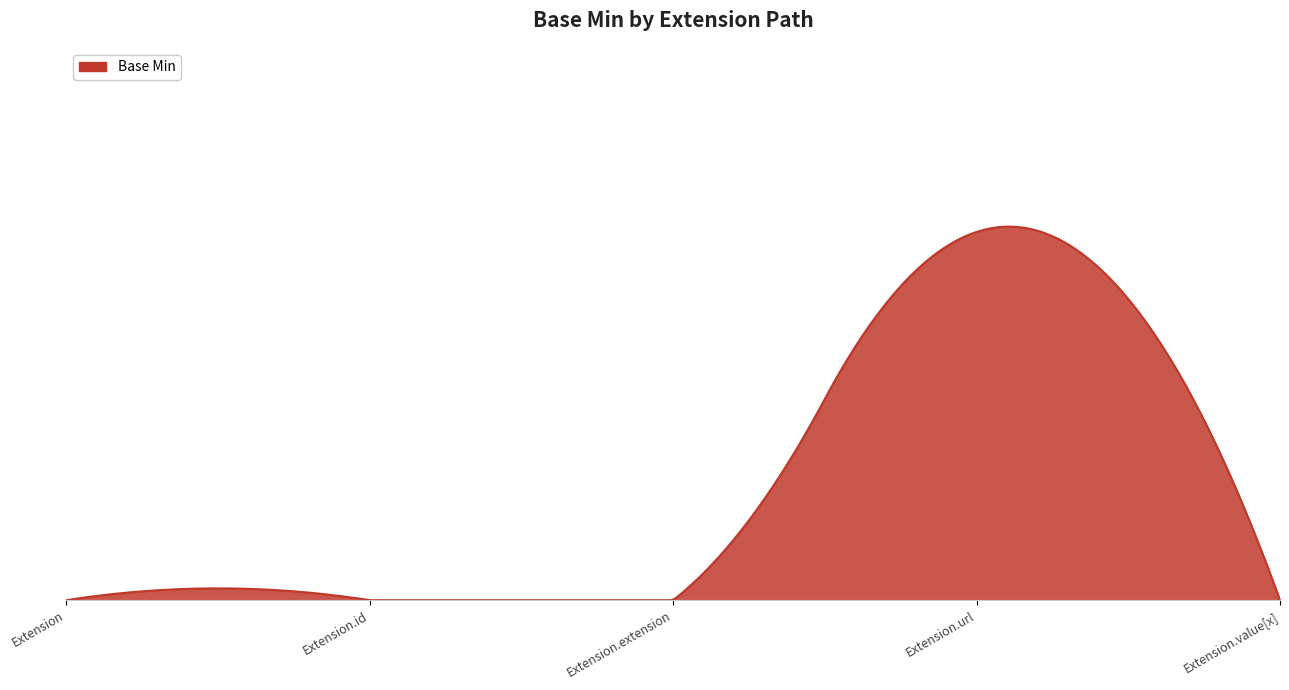

Does the chart display data point markers on the line(s)?

No